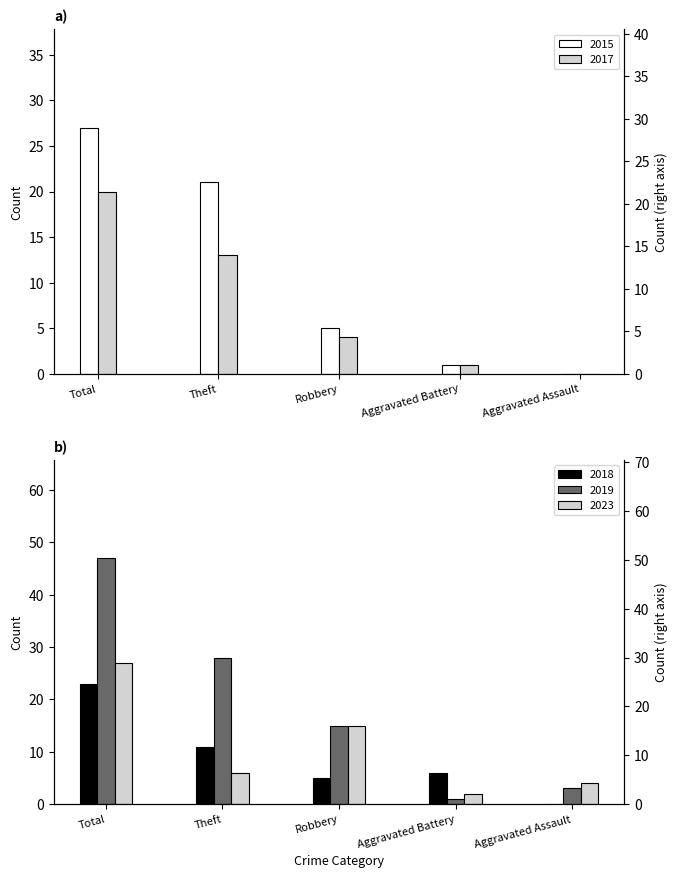

Which series has the widest spread of values?

2019